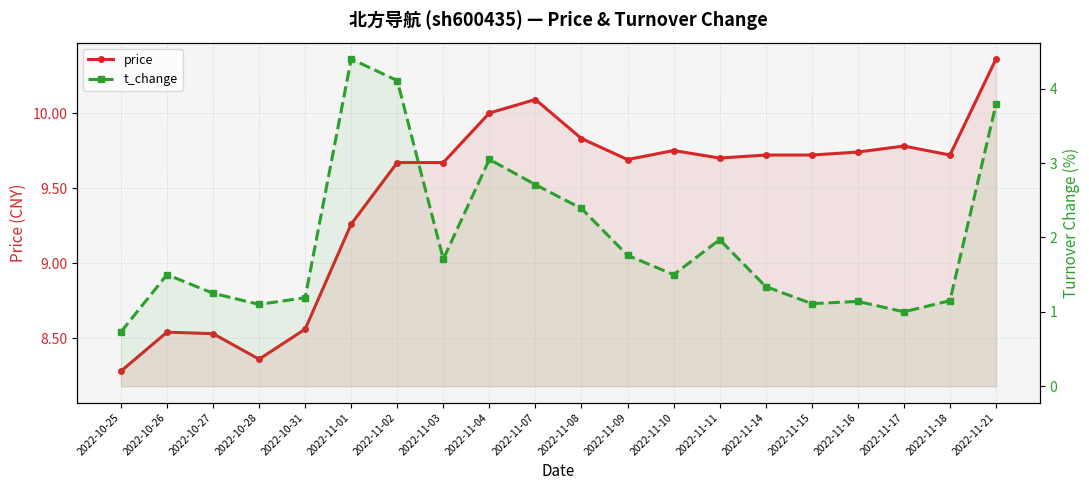

True or false: t_change and price intersect in this chart.

False